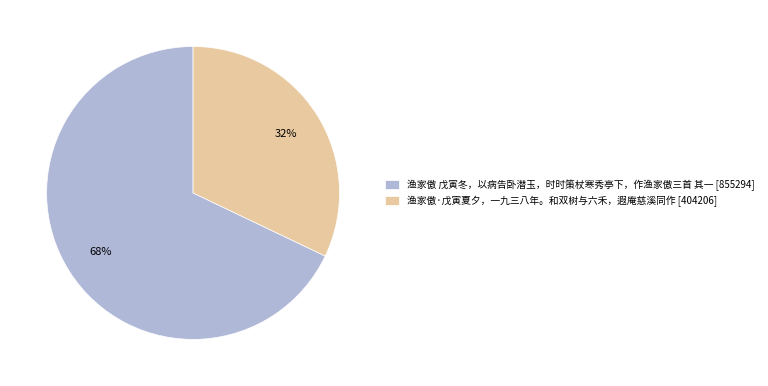

To the nearest percent, what is the difference between the largest and smallest slice percentages?

36%